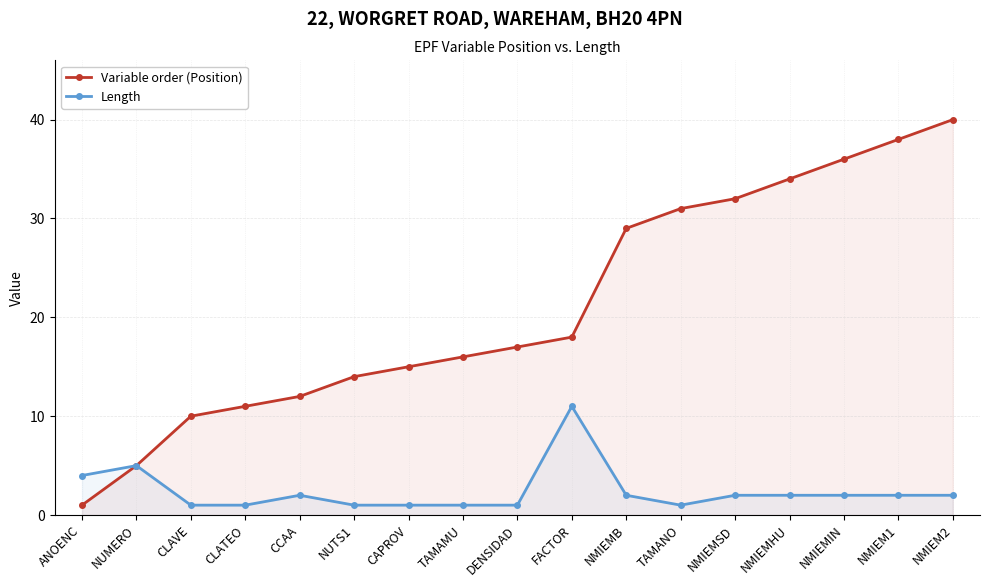

Is it true that Variable order (Position) equals 18 at FACTOR?

True